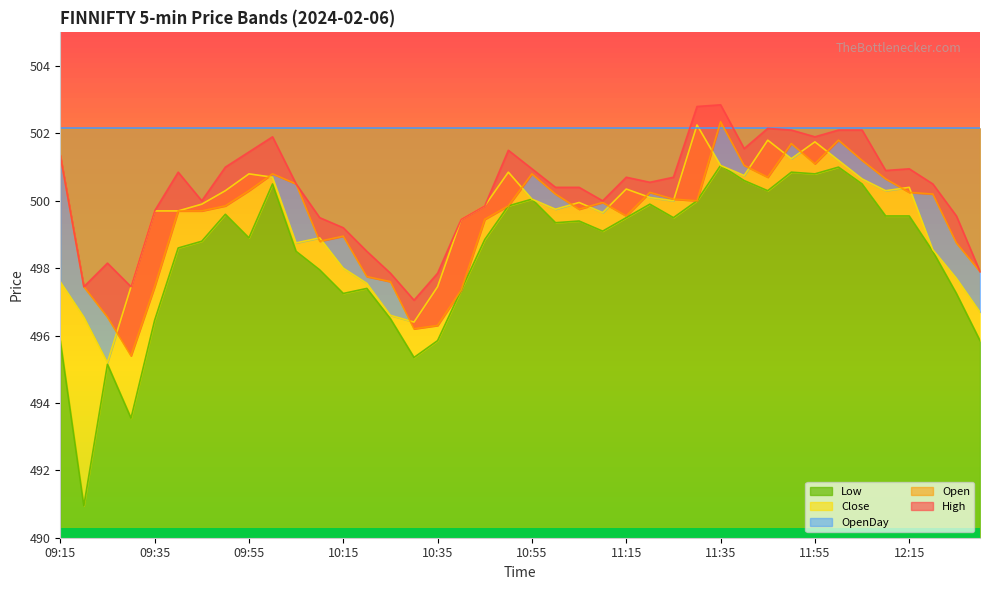

Where is the first local minimum for Close?

09:25